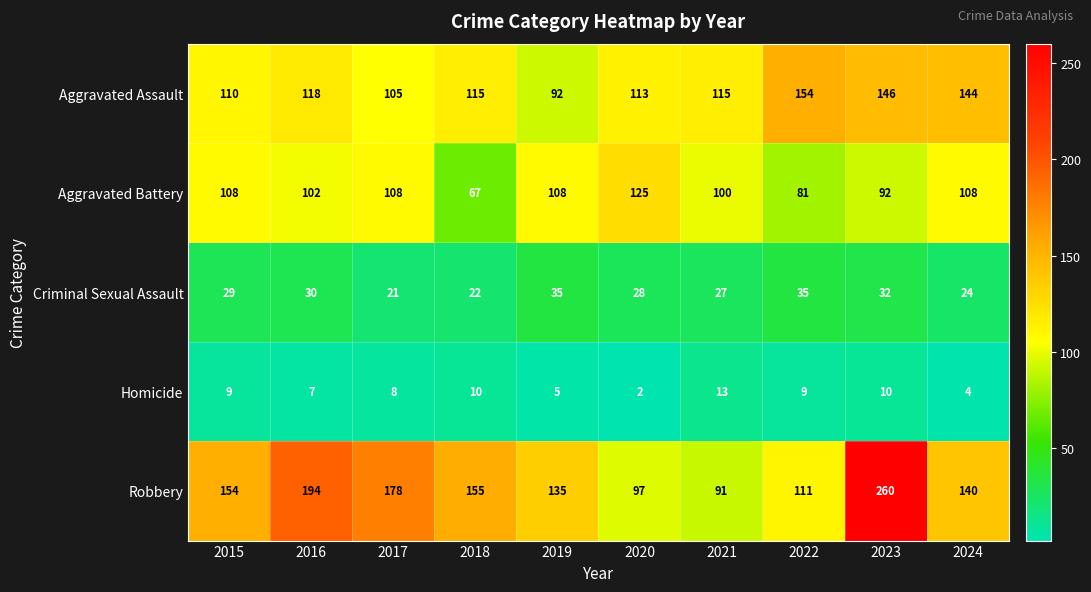

The Robbery series shows 178 at 2017. True or false?

True